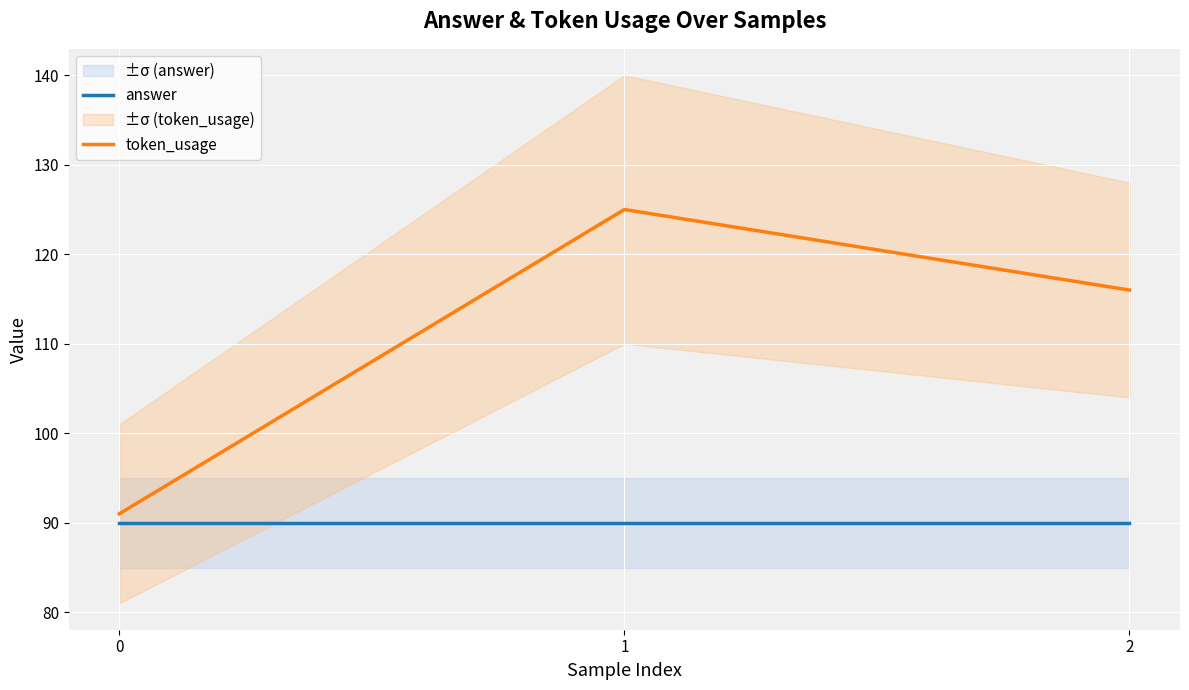

Where is token_usage nearest to the value 108?

2